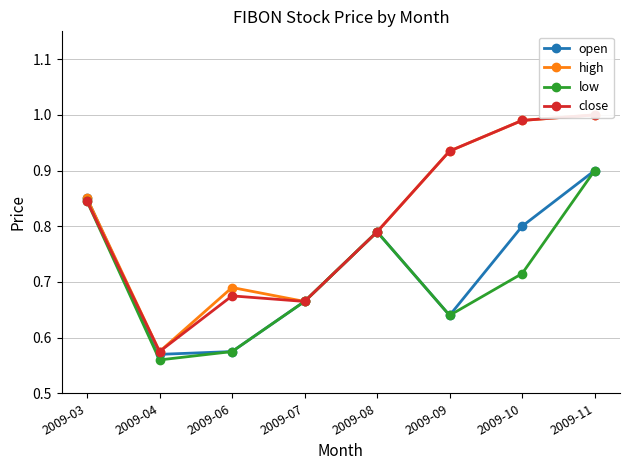

Is the value of open at 2009-04 greater than the value of high at 2009-11?

No